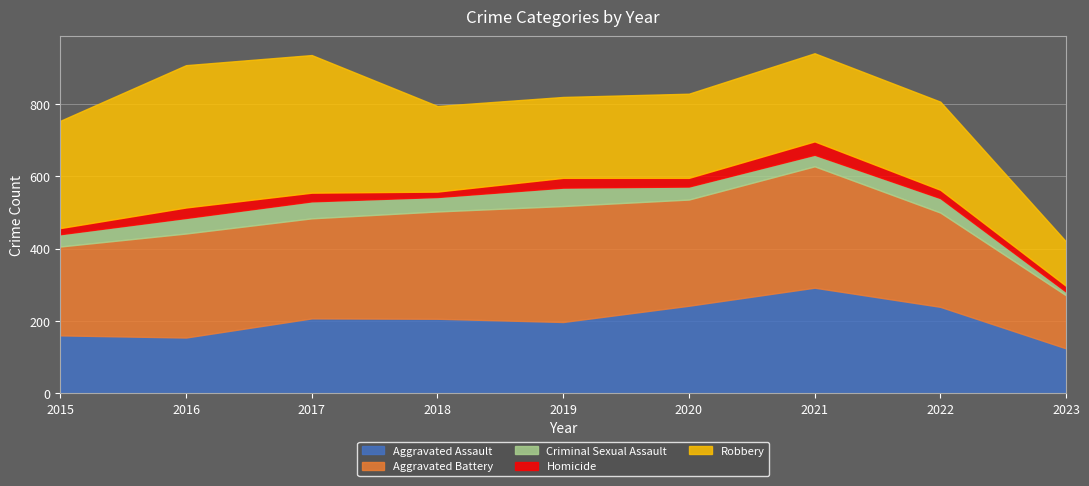

The value of Robbery at 2020 is 394. True or false?

False